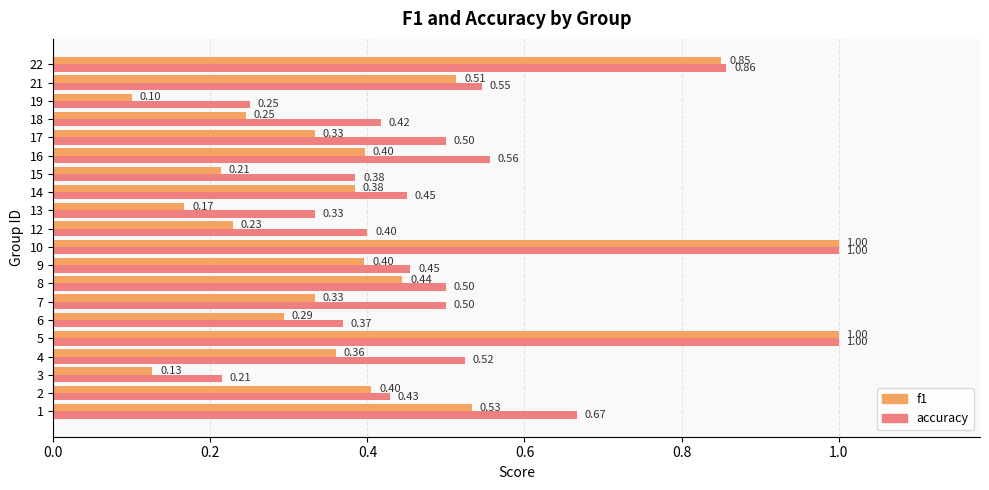

What is the average value of the f1 series?

0.4